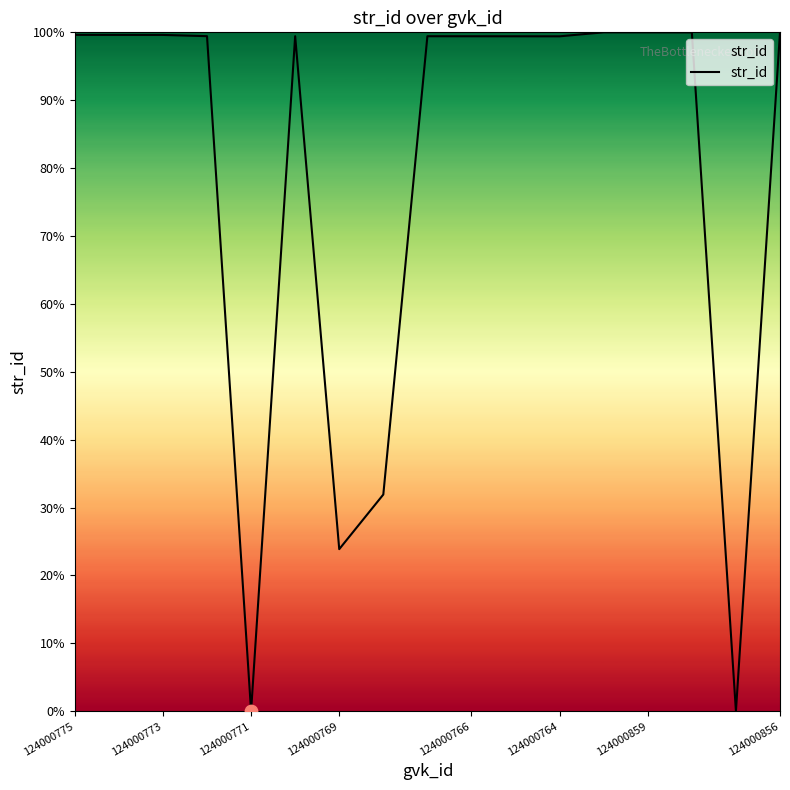

What is the maximum value shown in the chart?

100.0